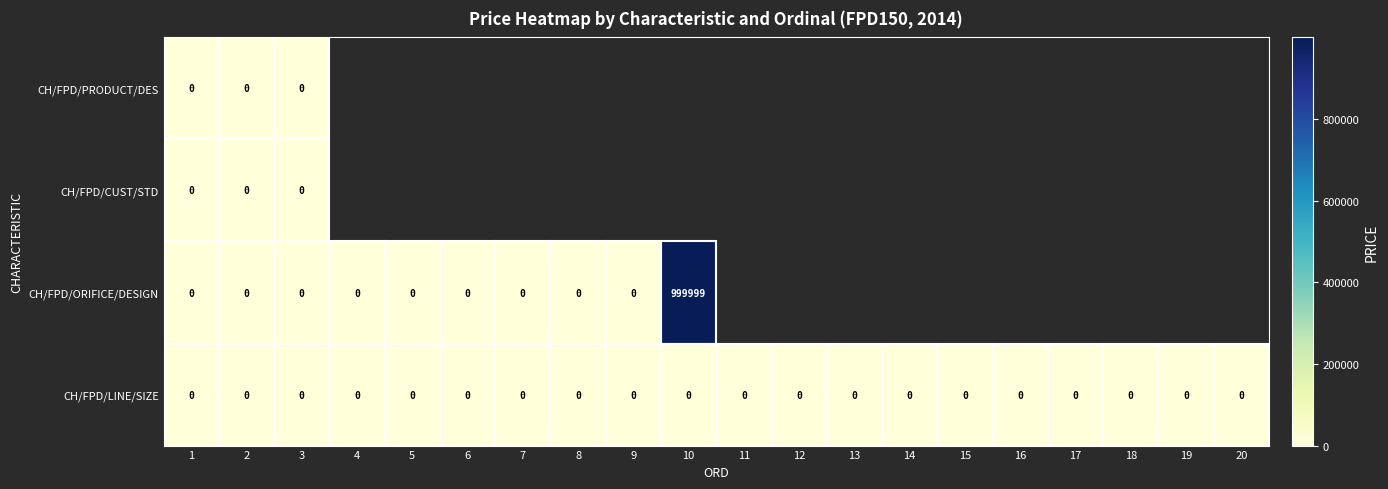

Rank the series by their maximum value, from lowest to highest.

CH/FPD/PRODUCT/DES, CH/FPD/CUST/STD, CH/FPD/LINE/SIZE, CH/FPD/ORIFICE/DESIGN